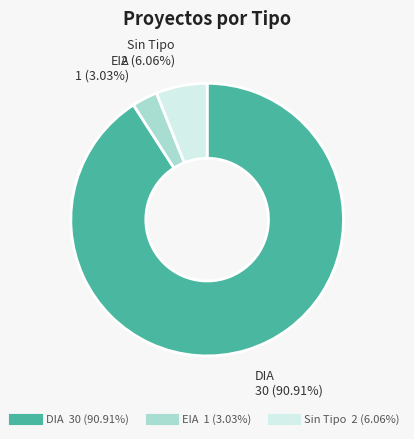

How many slices are in this pie chart?

3